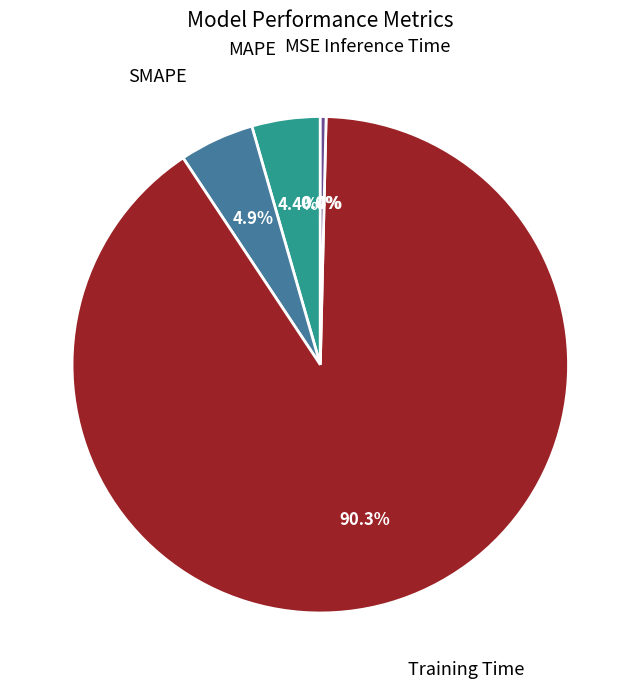

Which has a higher value, MAPE or Inference Time?

MAPE